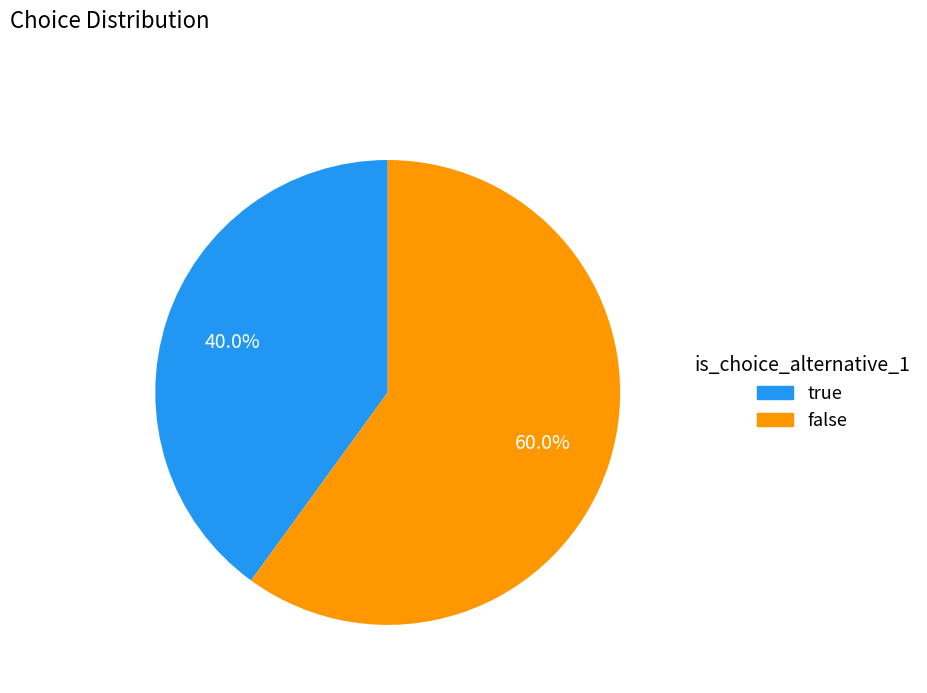

To the nearest percent, what portion does true represent?

40%